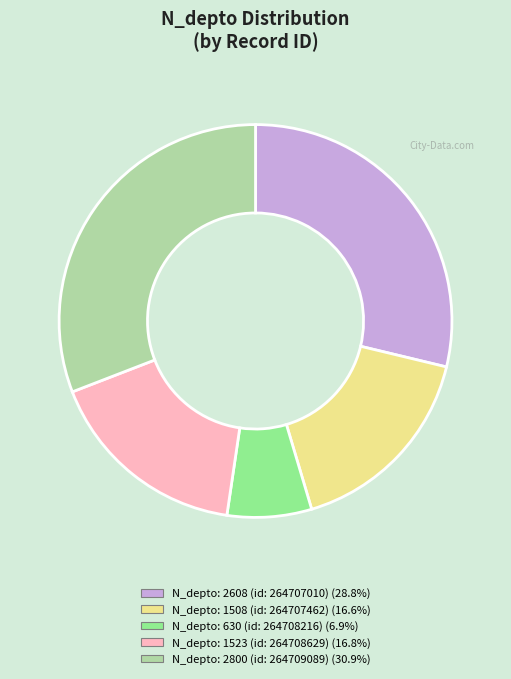

Is there a majority slice in this chart?

No